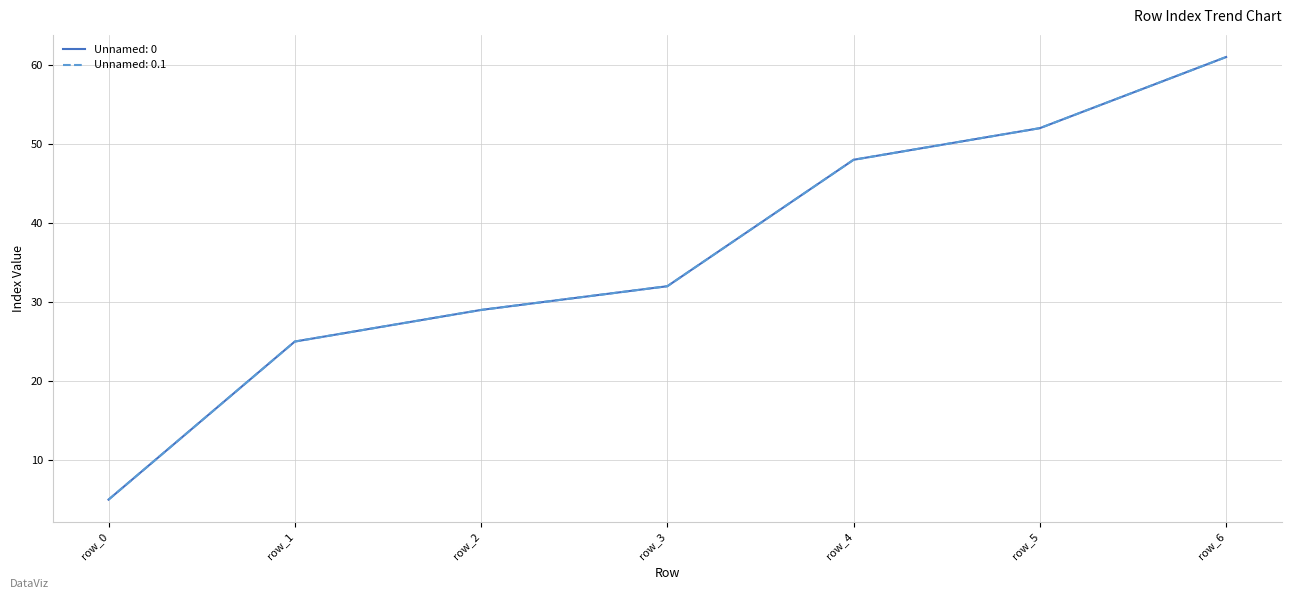

At row_3, list the series in order from smallest to largest.

Unnamed: 0, Unnamed: 0.1